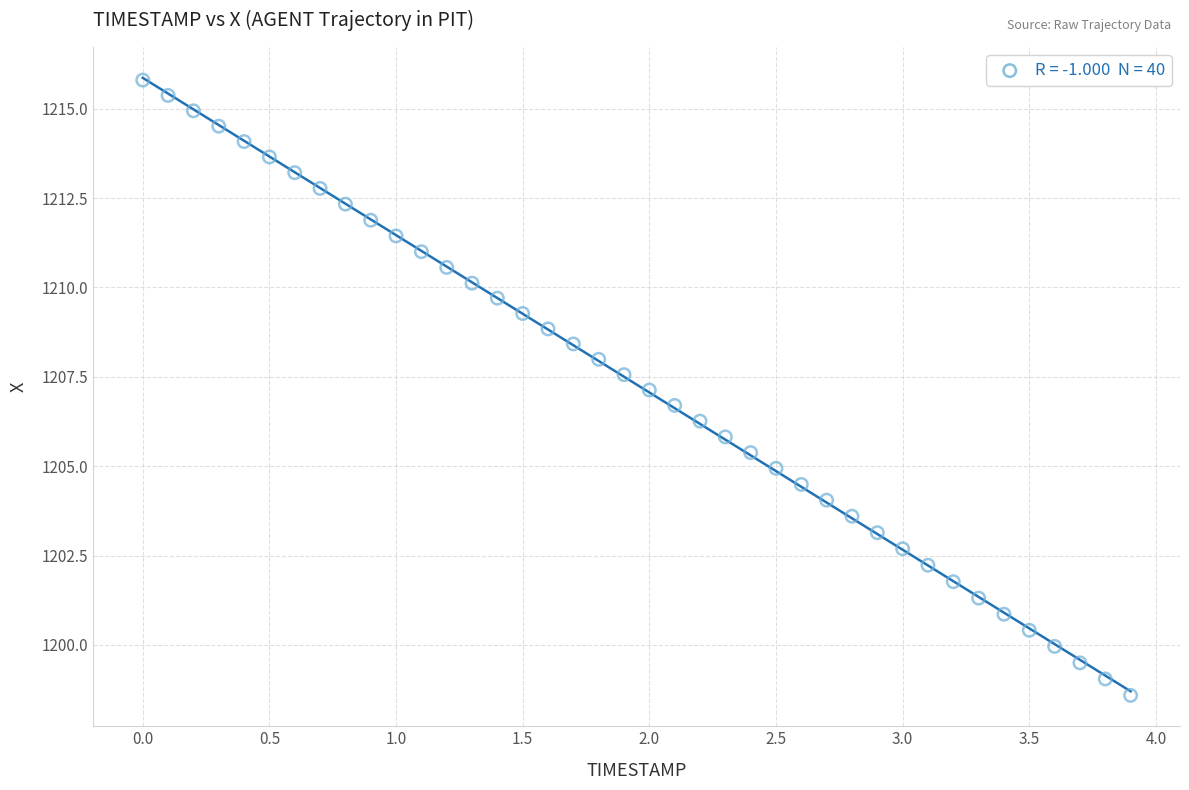

What is the range of X values (max minus min)?

3.9